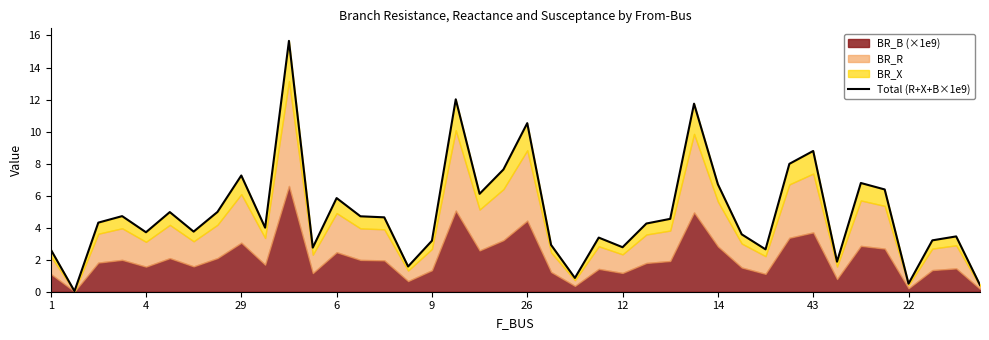

Which category has the highest value across all series?

10